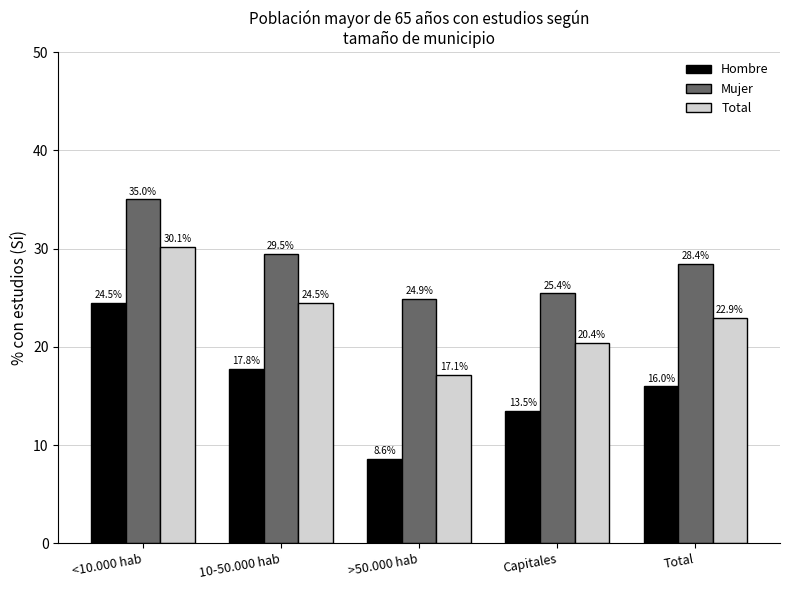

Which series changed the most between Capitales and Total?

Mujer